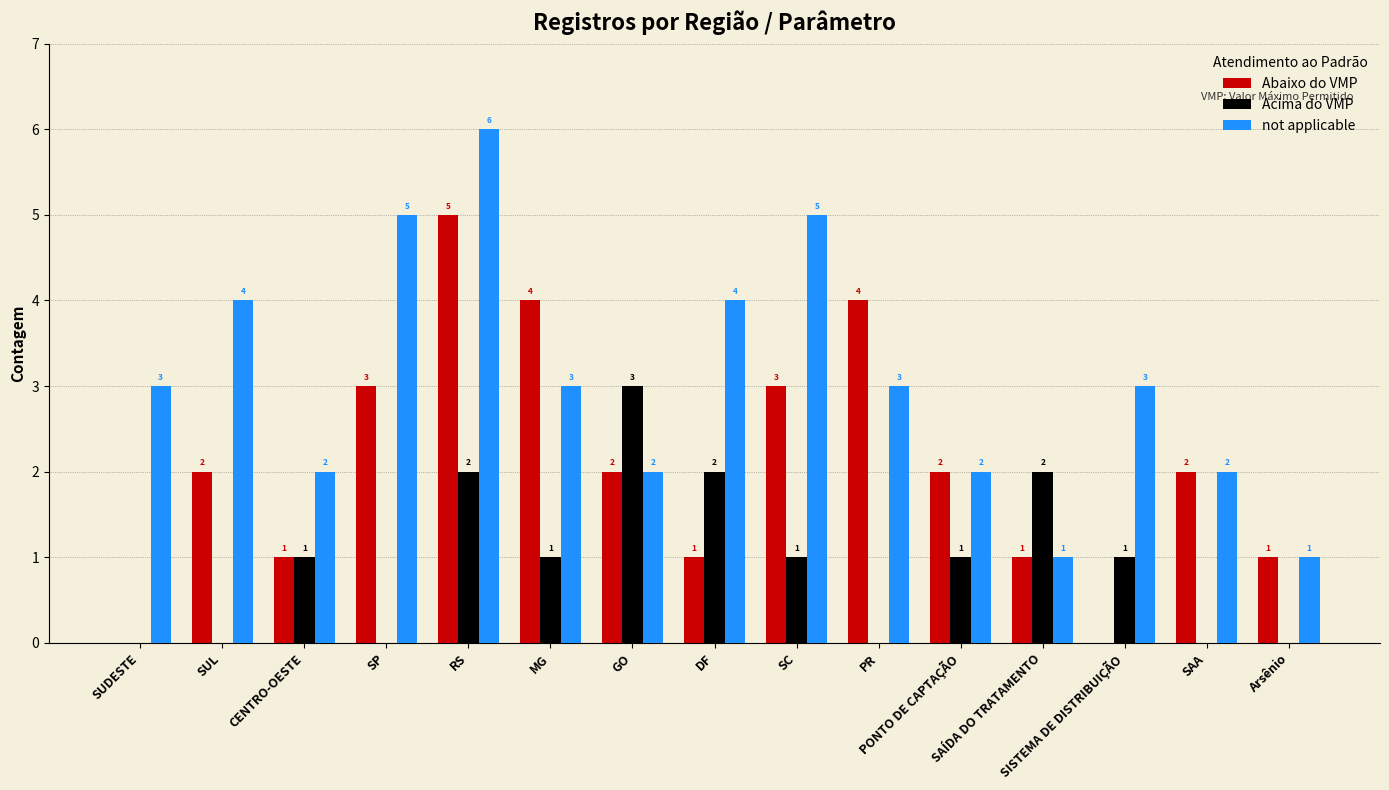

How many Acima do VMP values are between 0 and 2?

14